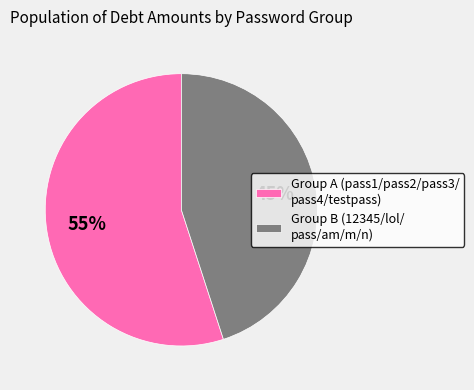

Is the sum of Group A (pass1/pass2/pass3/ pass4/testpass) and Group B (12345/lol/ pass/am/m/n) greater than half?

Yes